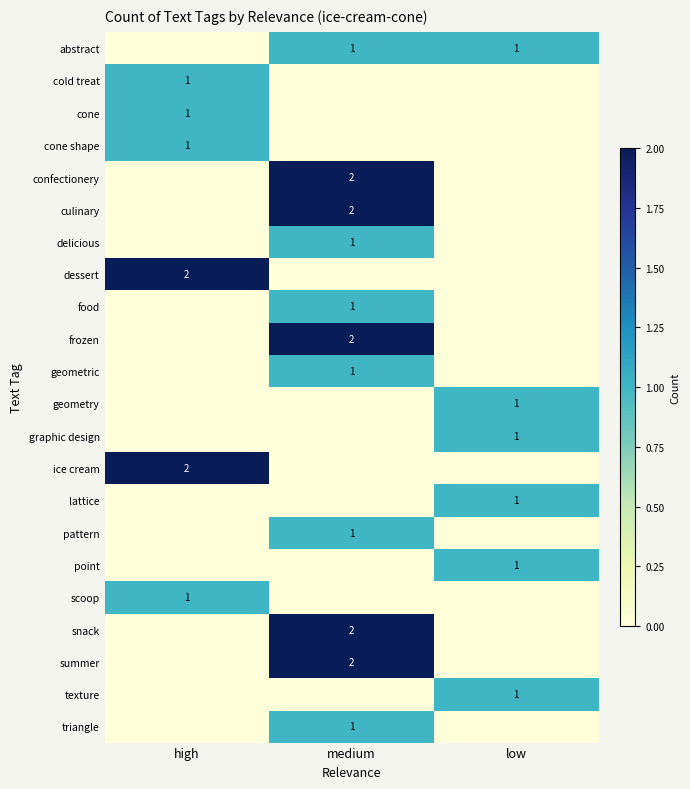

Is it true that point equals 2 at low?

False